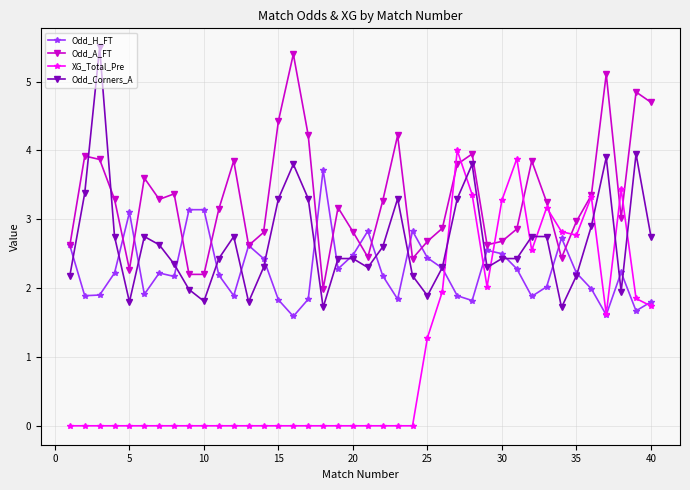

Which series has the largest total across all categories?

Odd_A_FT